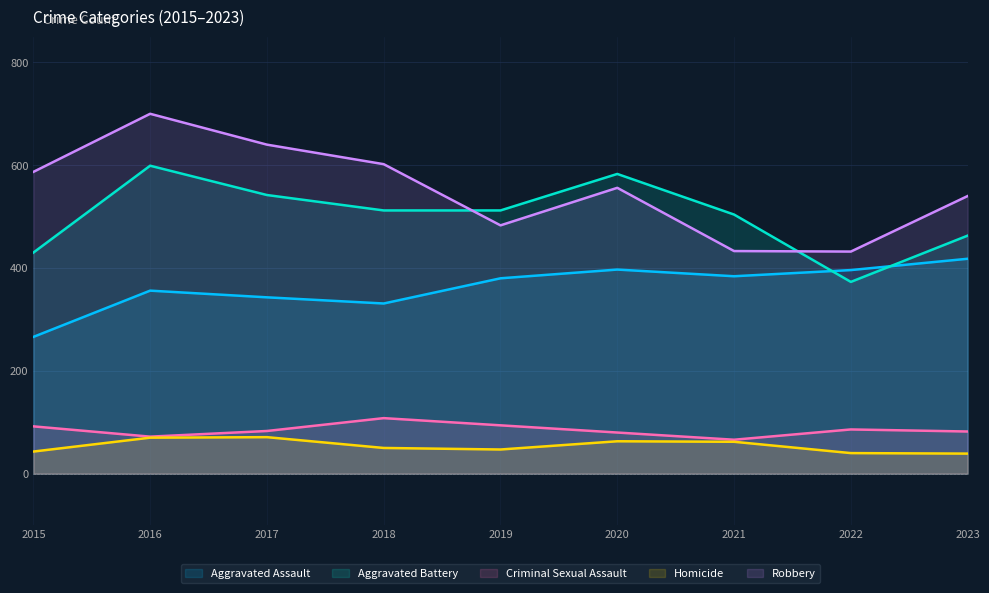

What is the maximum value for Robbery?

700